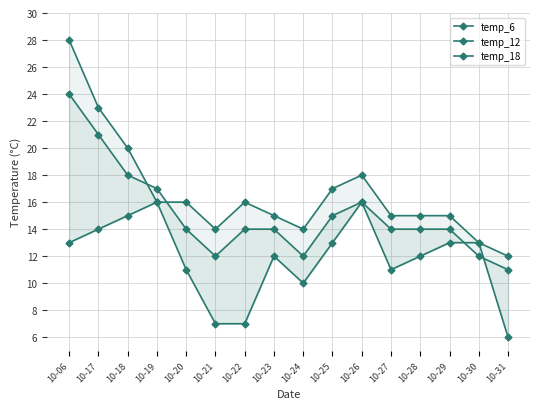

Reading right to left, what are all the values shown in this chart?

temp_6: 6	13	13	12	11	16	13	10	12	7	7	11	16	15	14	13
temp_12: 12	13	15	15	15	18	17	14	15	16	14	16	16	20	23	28
temp_18: 11	12	14	14	14	16	15	12	14	14	12	14	17	18	21	24